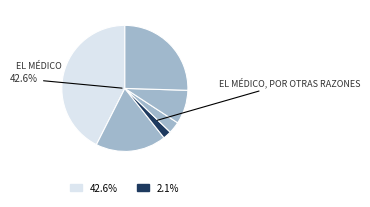

Is Por voluntad propia the majority of the pie?

No